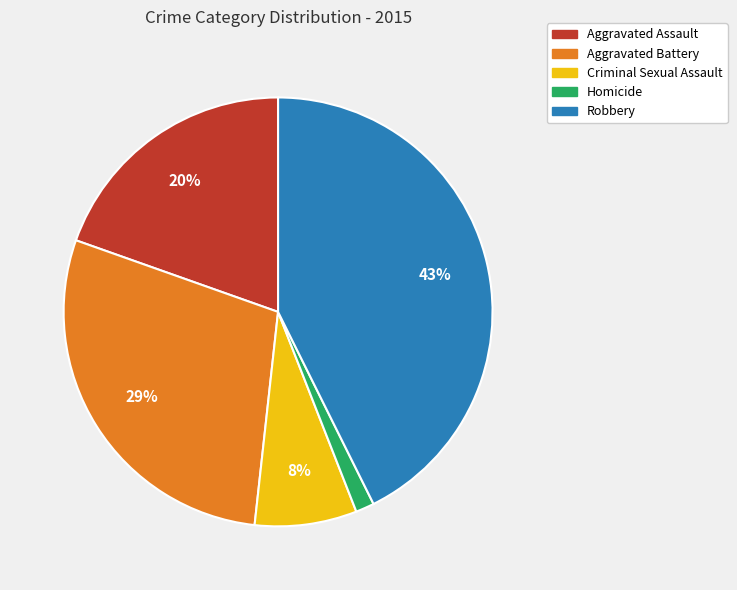

Is Criminal Sexual Assault the majority of the pie?

No